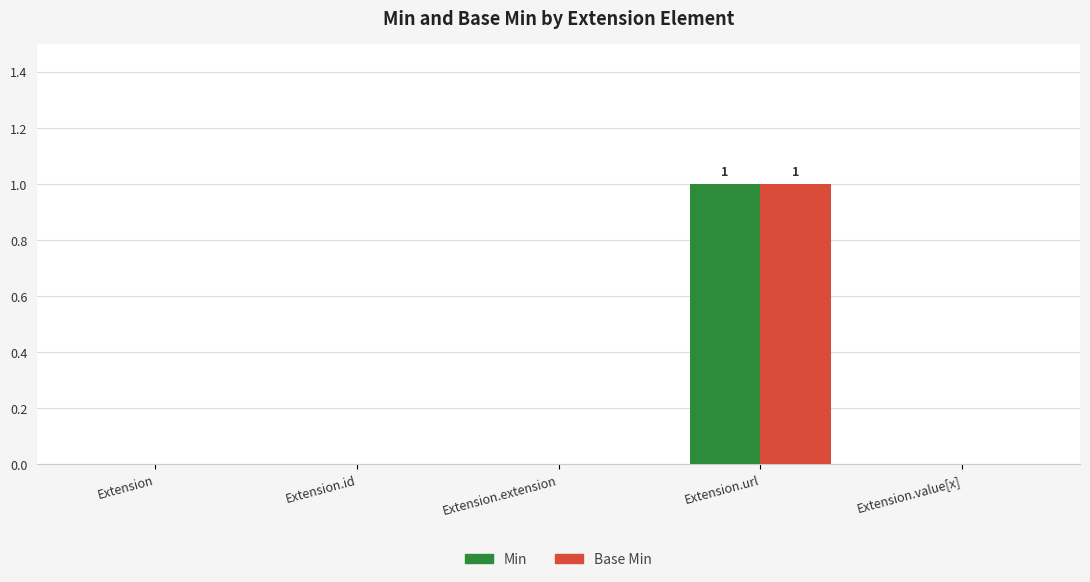

Is the value of Min at Extension greater than the value of Base Min at Extension.url?

No